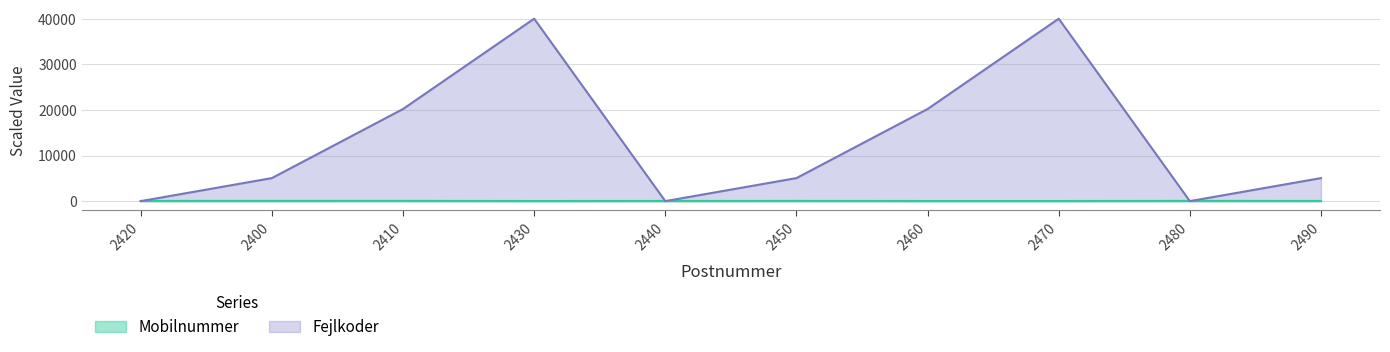

How many data points in Mobilnummer are less than 43?

5